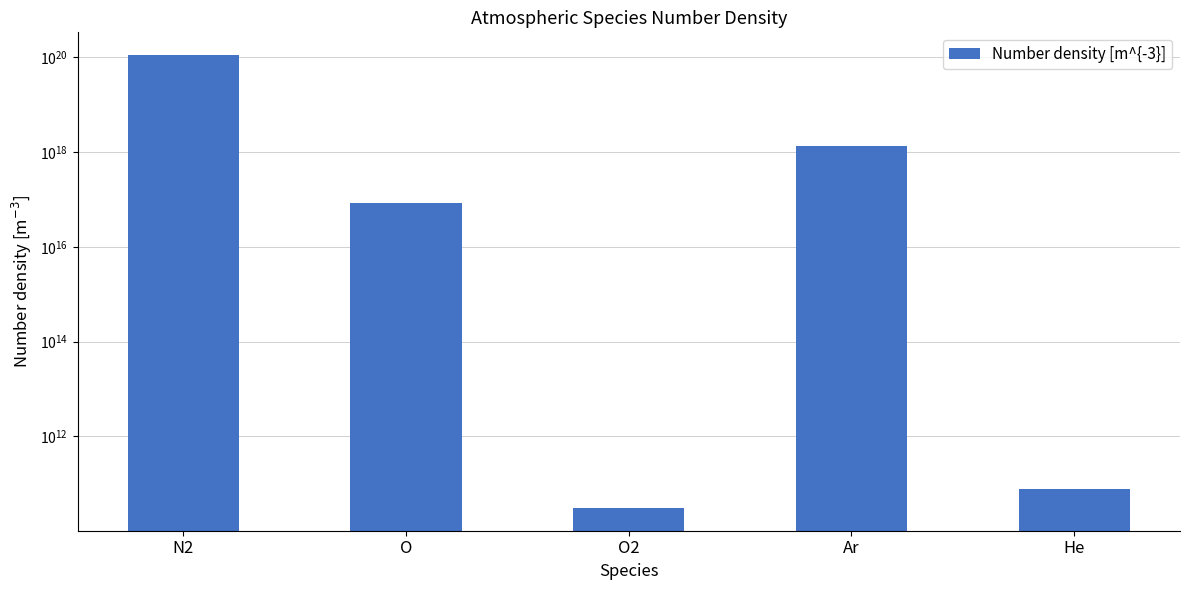

Reading left to right, list all the values displayed in this chart.

N2=112979400000000000000	O=86000000000000000	O2=30308980000	Ar=1351400000000000000	He=75817000000